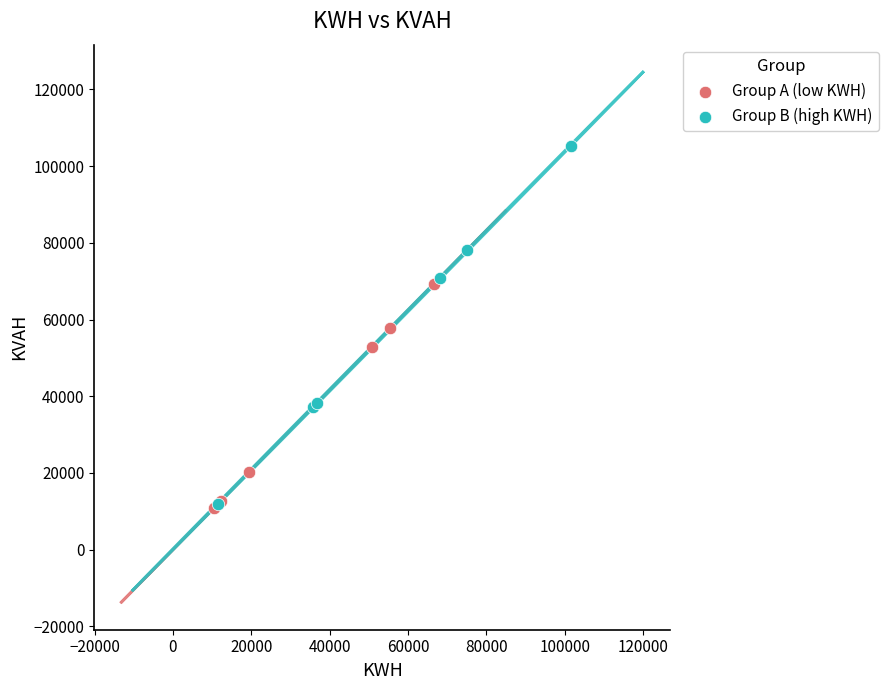

Which series reaches the maximum Y coordinate?

Group B (high KWH)